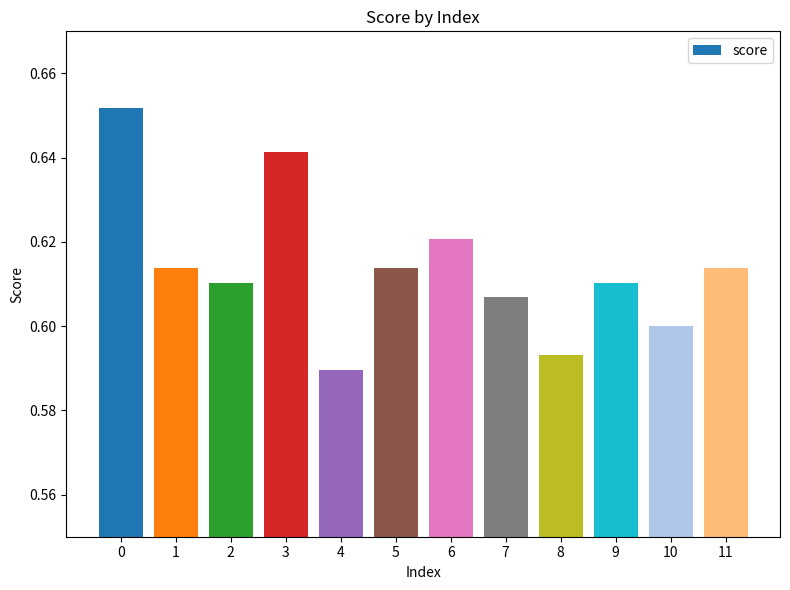

How many data points does each series have?

12